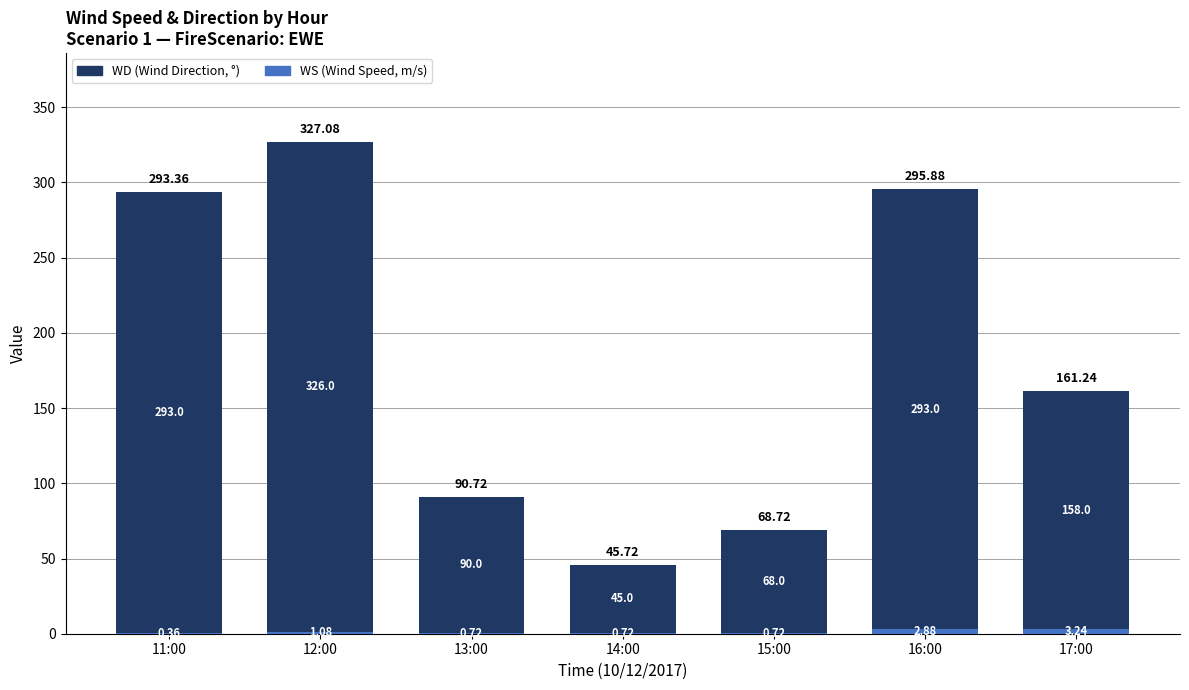

What is the total value across all series at 12:00?

327.1